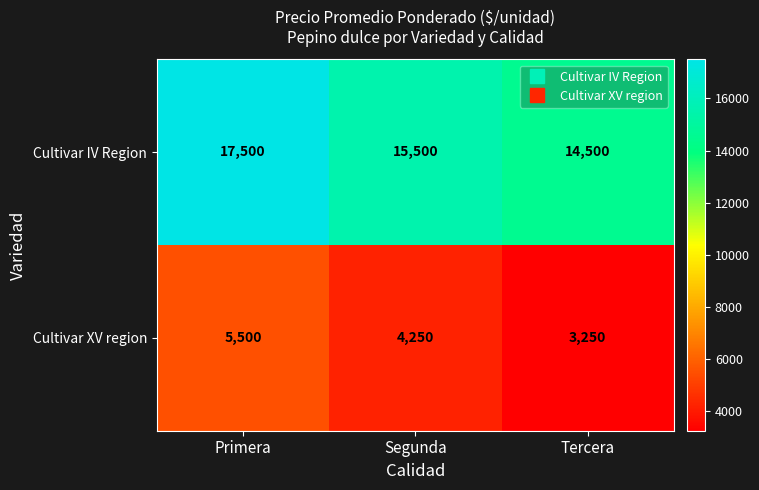

What is the smallest value displayed?

3250